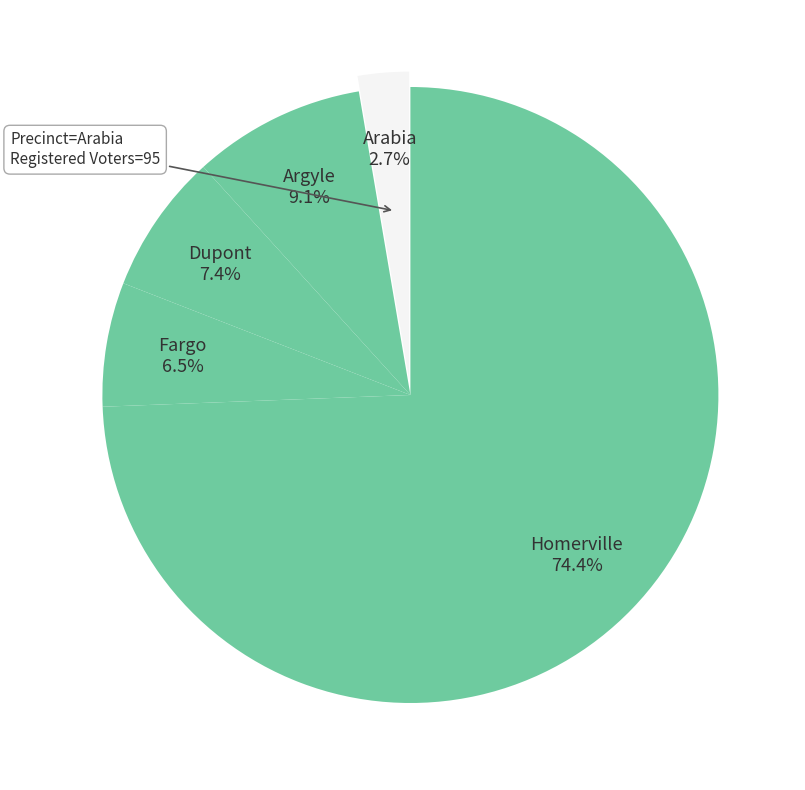

Rank the categories by value from lowest to highest.

Arabia, Fargo, Dupont, Argyle, Homerville